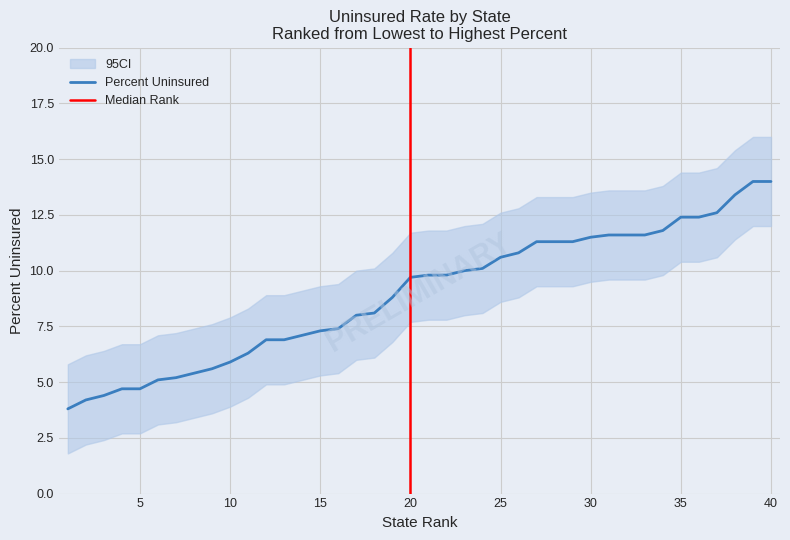

The value of Percent Uninsured at 35 is 12.4. True or false?

True